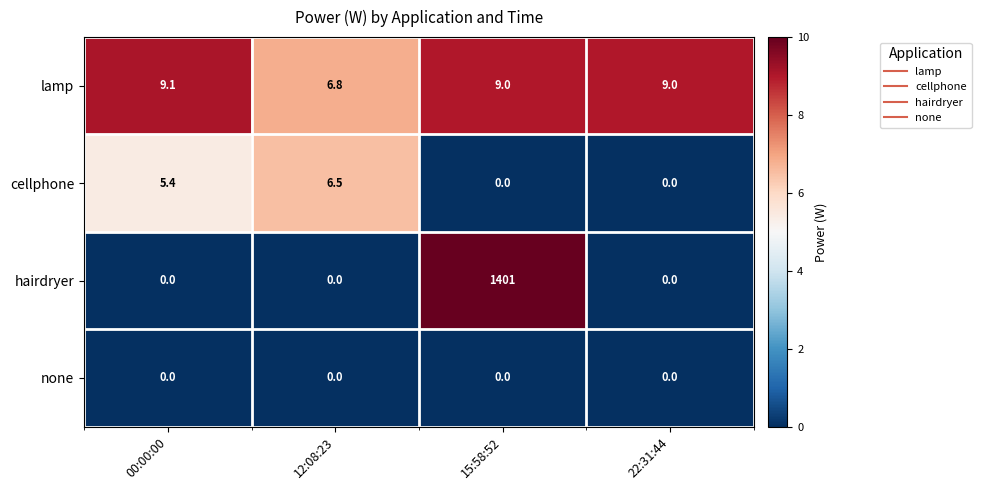

What is the difference between the second highest and second lowest values in the cellphone series?

5.4